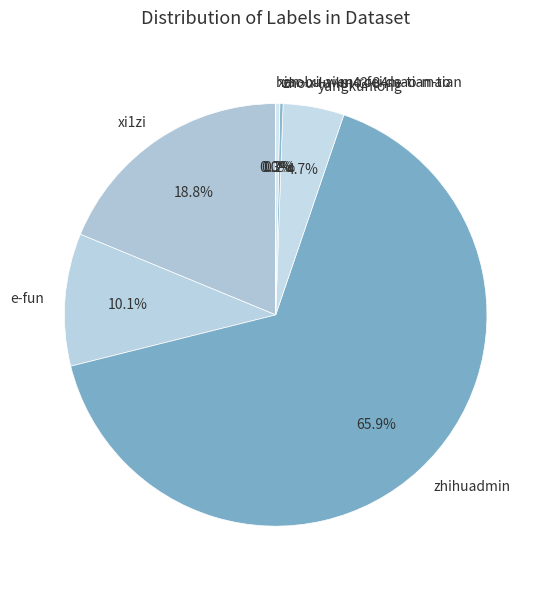

Which category has the biggest portion of the pie?

zhihuadmin